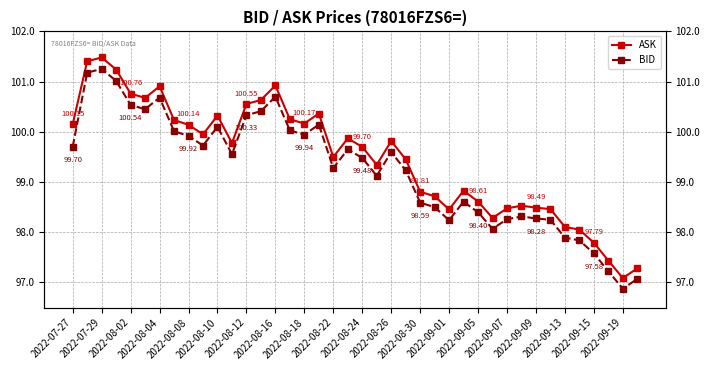

What is the value of the BID point at the 10th from the left?

99.7